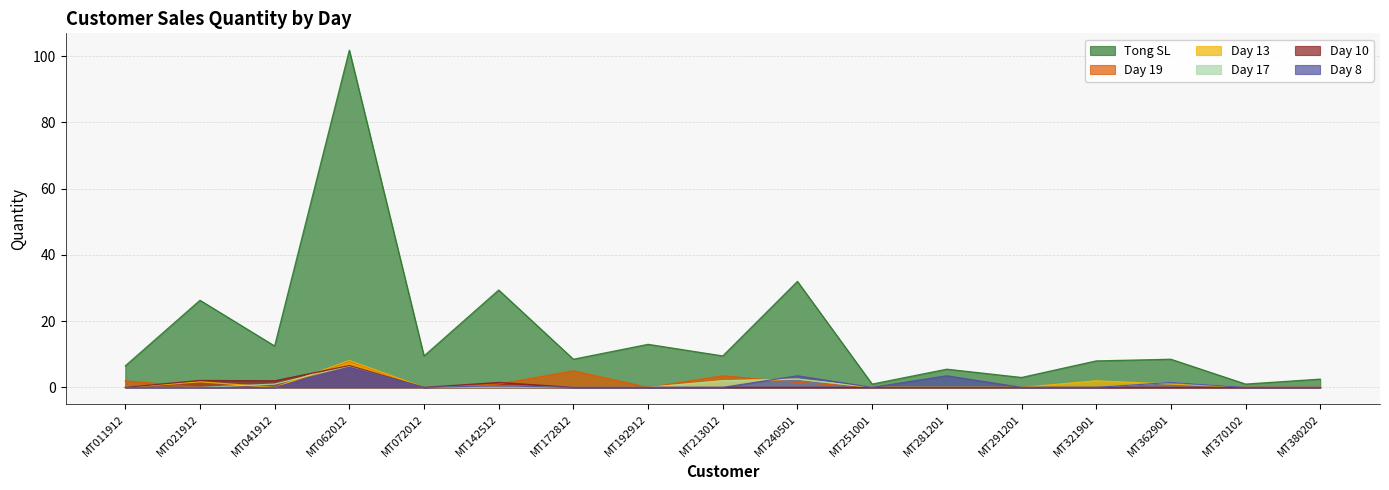

Which series has the largest range (max minus min)?

Tong SL